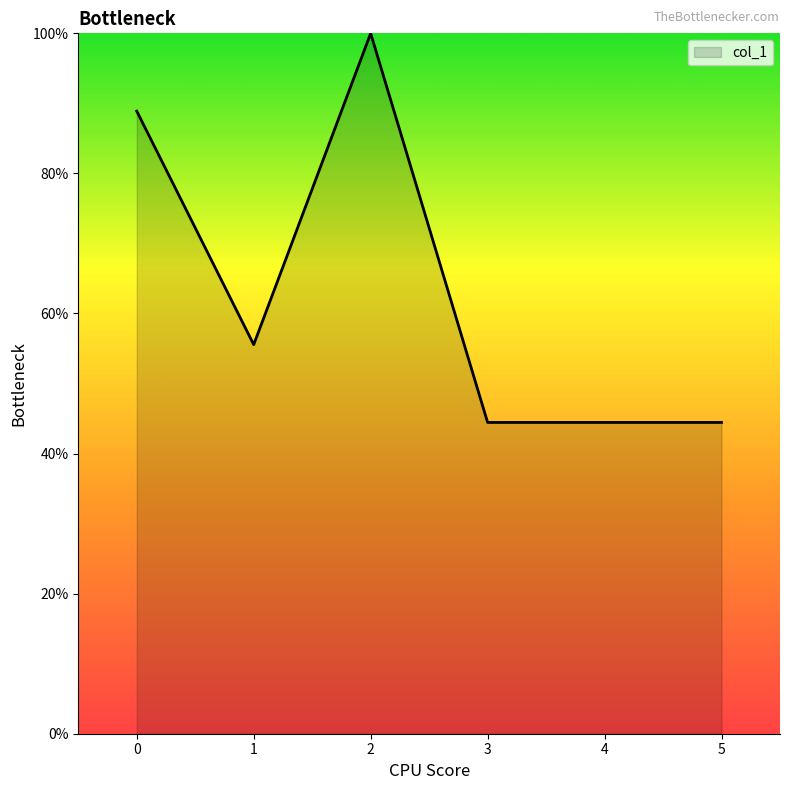

What is the difference between the values at 0 and 2?

11.1